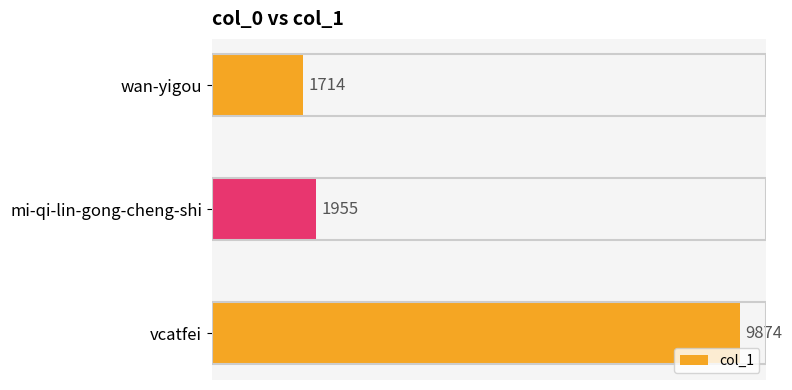

Reading bottom to top, list all the values displayed in this chart.

9874	1955	1714